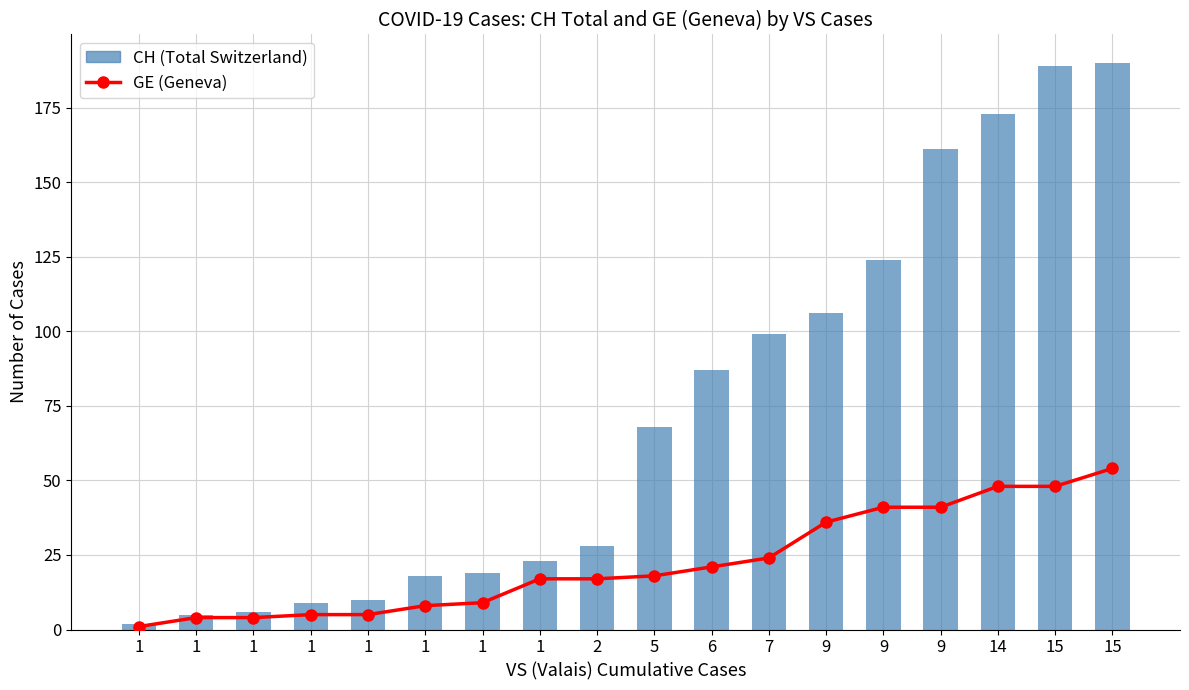

Rank the categories by GE value from highest to lowest.

15, 14, 15, 9, 9, 9, 7, 6, 5, 1, 2, 1, 1, 1, 1, 1, 1, 1